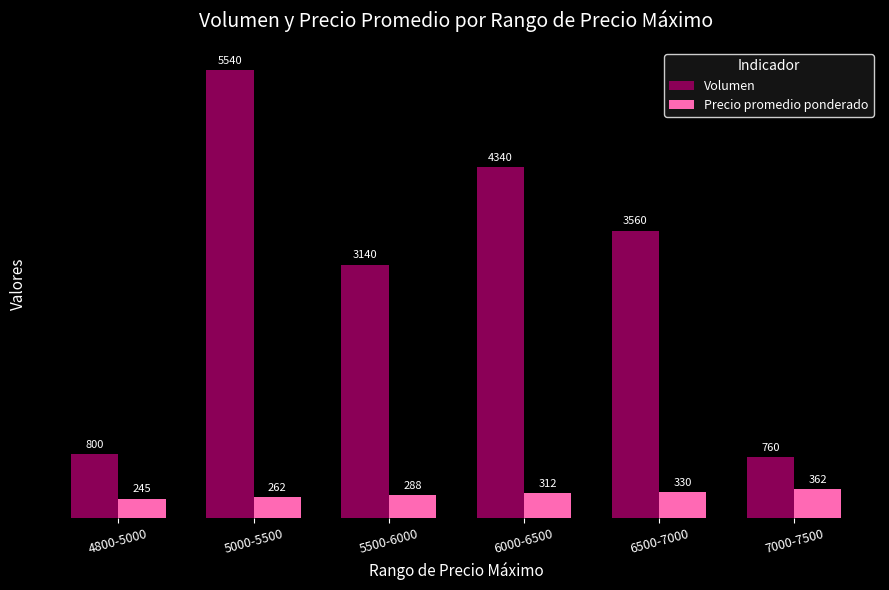

Is it true that Precio promedio ponderado equals 431 at 4800-5000?

False